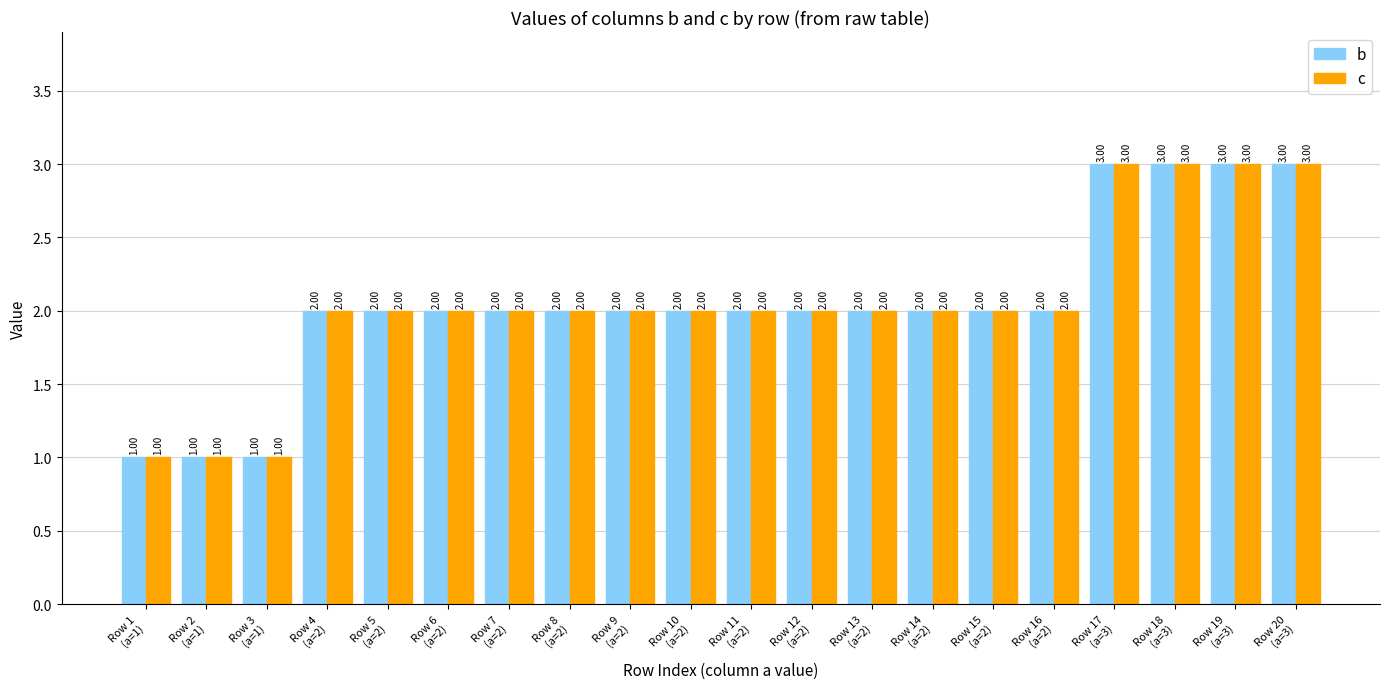

What are all the series names shown in the legend?

b, c